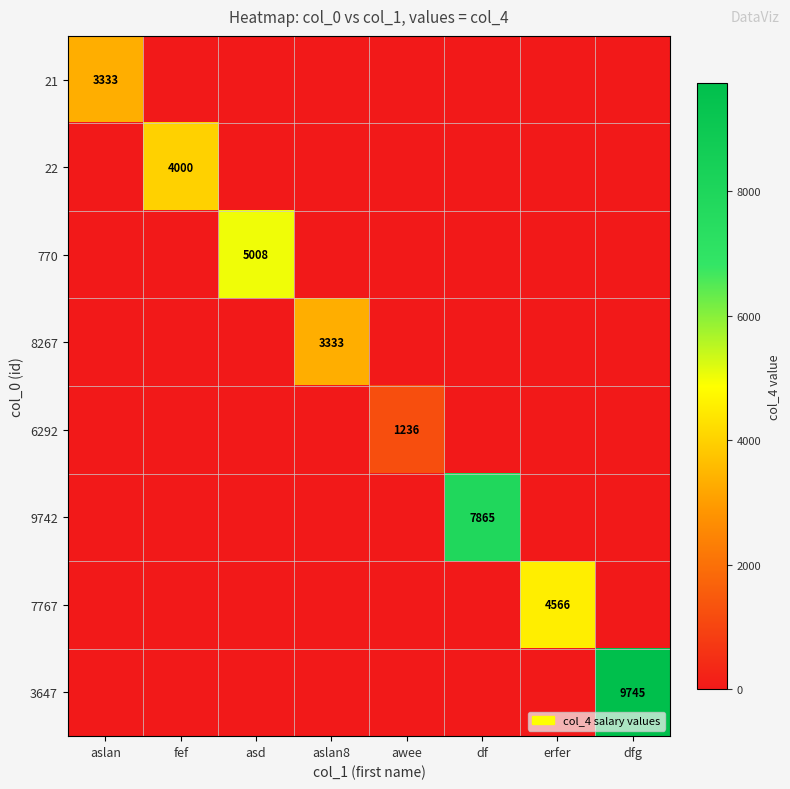

The value of 21 at aslan is 5301. True or false?

False